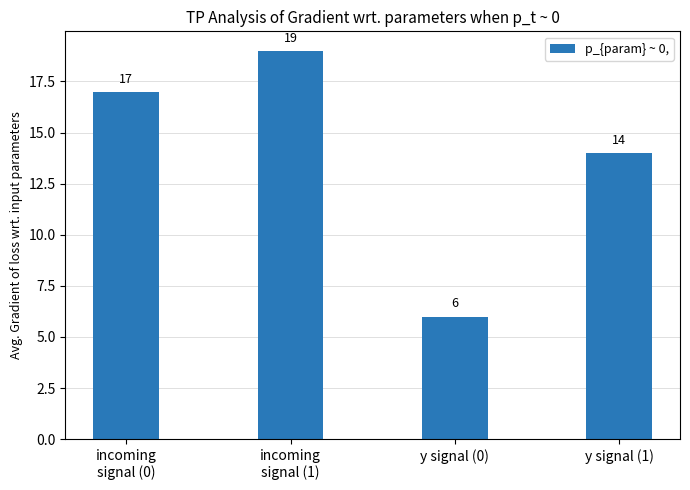

How many bars are there in total?

4